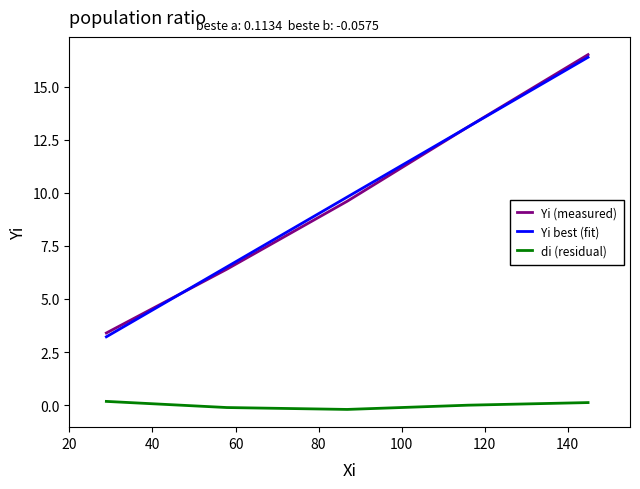

Which series has the widest spread of values?

Yi best (fit)